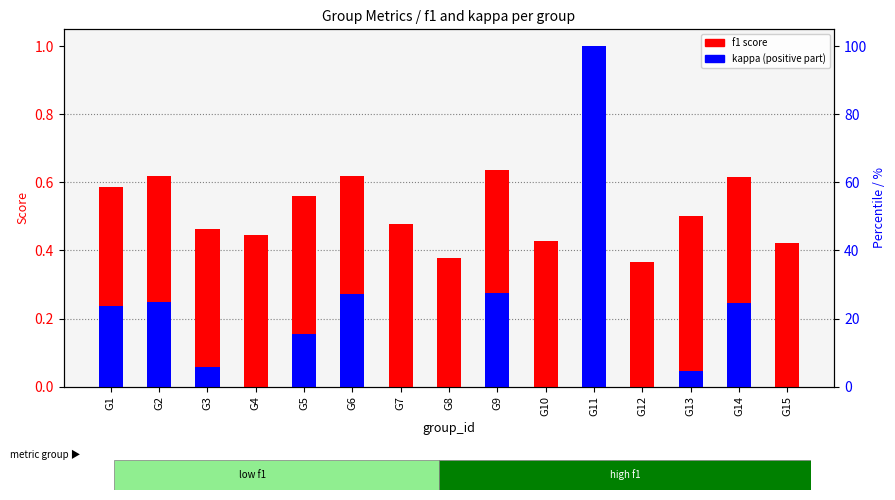

Which category has the highest value across all series?

G11